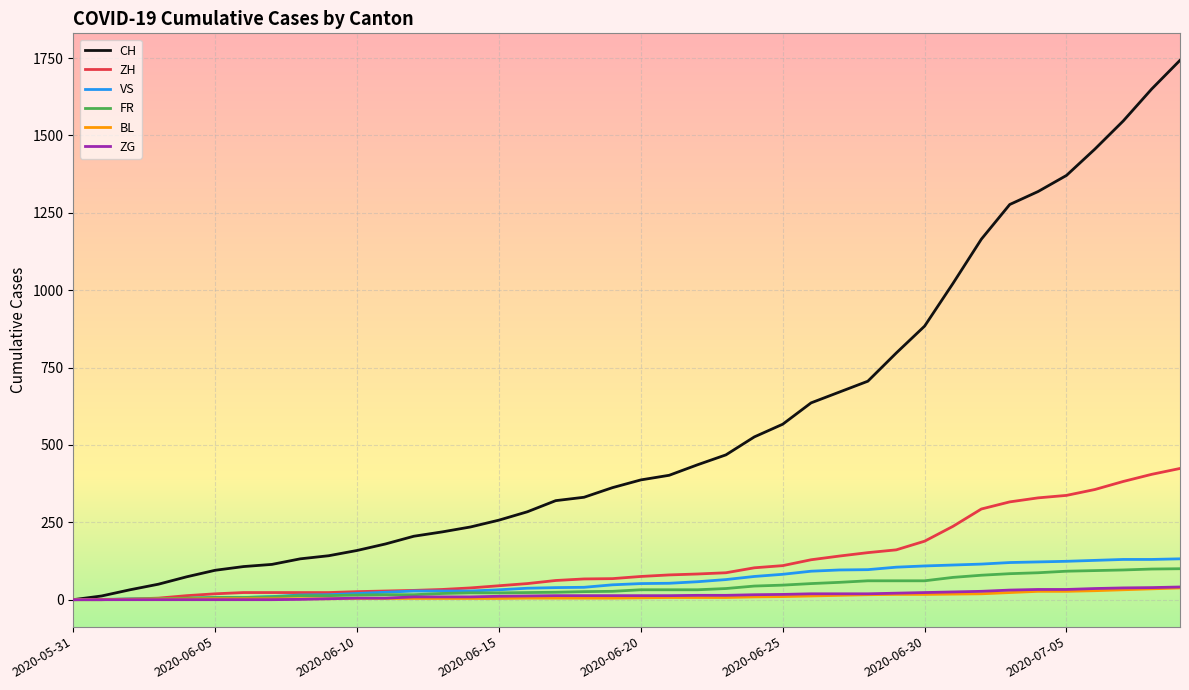

How many lines are shown in the chart?

6